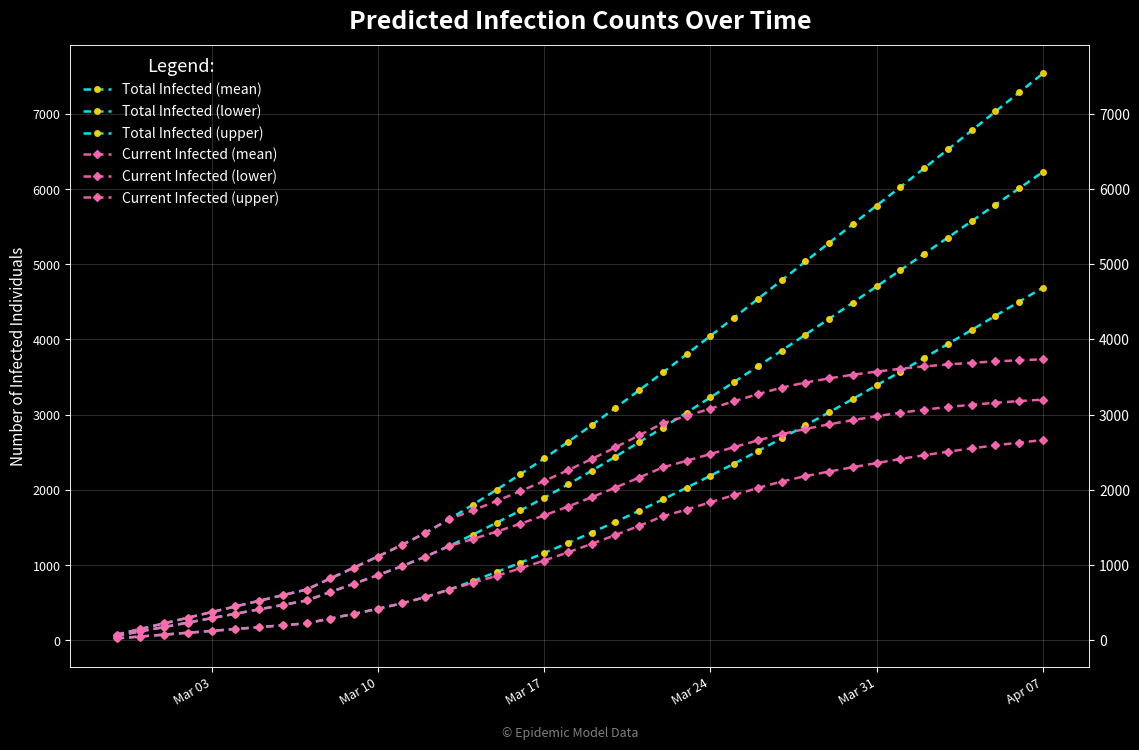

True or false: Current Infected (upper) has more than 2 points higher than both neighbors.

False